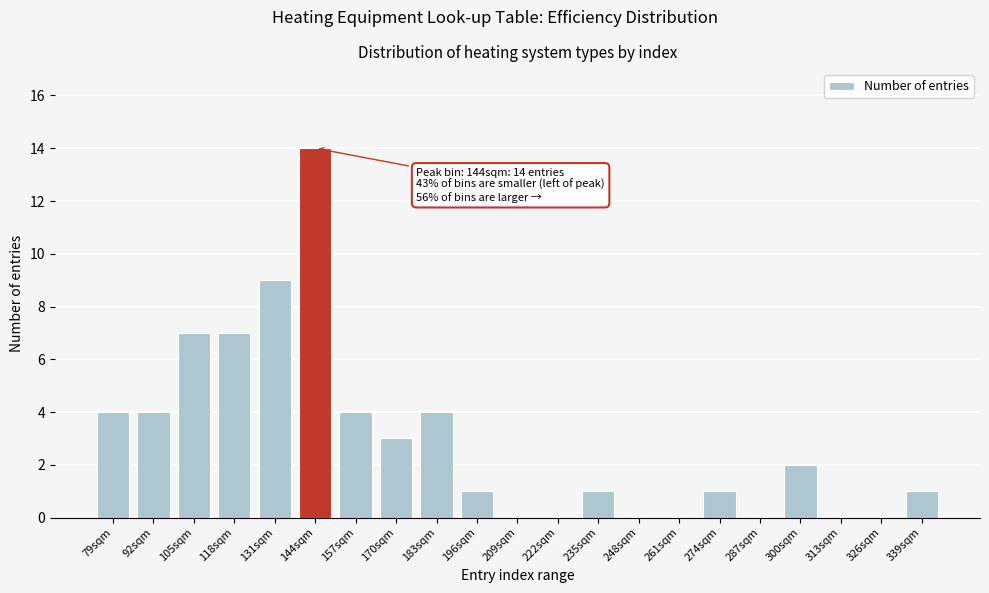

Reading right to left, what are all the values shown in this chart?

339sqm=1	326sqm=0	313sqm=0	300sqm=2	287sqm=0	274sqm=1	261sqm=0	248sqm=0	235sqm=1	222sqm=0	209sqm=0	196sqm=1	183sqm=4	170sqm=3	157sqm=4	144sqm=14	131sqm=9	118sqm=7	105sqm=7	92sqm=4	79sqm=4